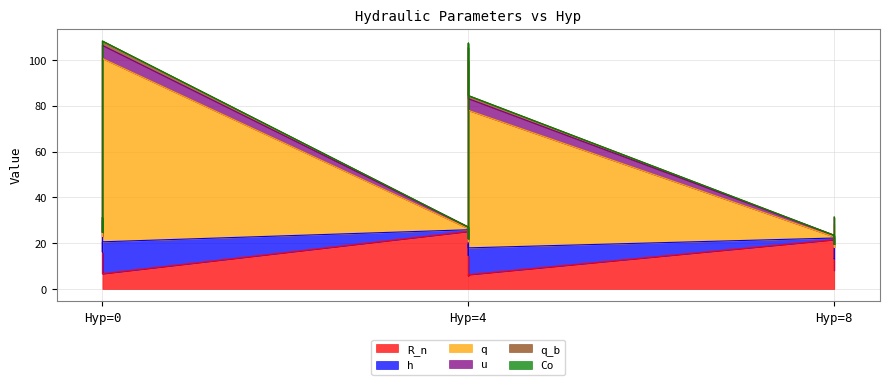

What is the difference between the maximum and second lowest values in the q series?

87.5